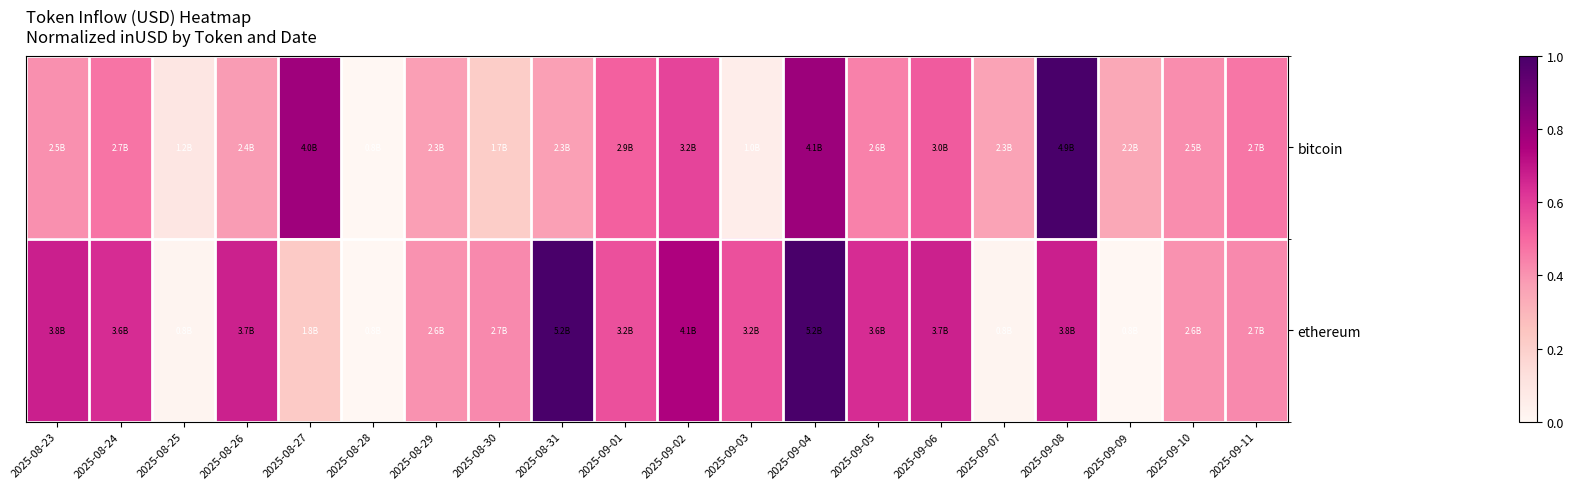

Reading right to left, list all the values displayed in this chart.

bitcoin: 2025-09-11=0.5	2025-09-10=0.4	2025-09-09=0.3	2025-09-08=1.0	2025-09-07=0.4	2025-09-06=0.5	2025-09-05=0.4	2025-09-04=0.8	2025-09-03=0.1	2025-09-02=0.6	2025-09-01=0.5	2025-08-31=0.4	2025-08-30=0.2	2025-08-29=0.4	2025-08-28=0.0	2025-08-27=0.8	2025-08-26=0.4	2025-08-25=0.1	2025-08-24=0.5	2025-08-23=0.4
ethereum: 2025-09-11=0.4	2025-09-10=0.4	2025-09-09=0.0	2025-09-08=0.7	2025-09-07=0.0	2025-09-06=0.7	2025-09-05=0.6	2025-09-04=1.0	2025-09-03=0.6	2025-09-02=0.7	2025-09-01=0.6	2025-08-31=1.0	2025-08-30=0.4	2025-08-29=0.4	2025-08-28=0.0	2025-08-27=0.2	2025-08-26=0.7	2025-08-25=0.0	2025-08-24=0.6	2025-08-23=0.7